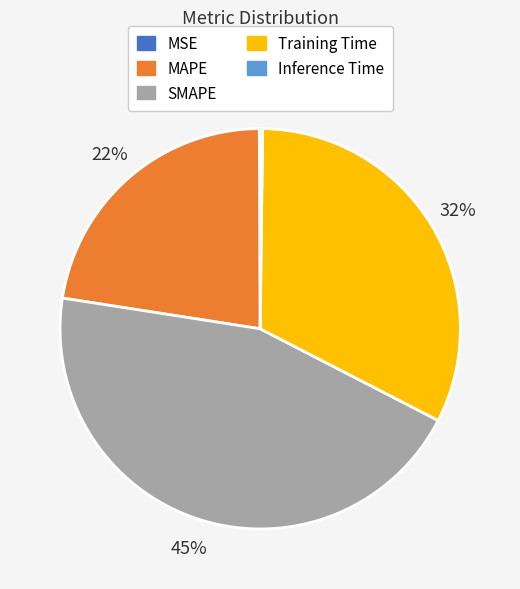

To the nearest percent, what portion does MAPE represent?

22%